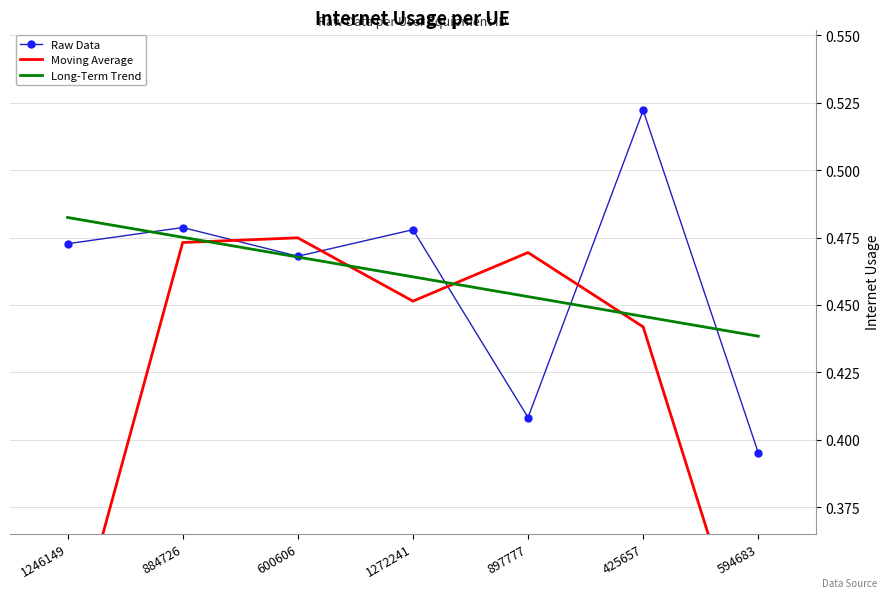

How many interior local peaks does the Moving Average series have?

2